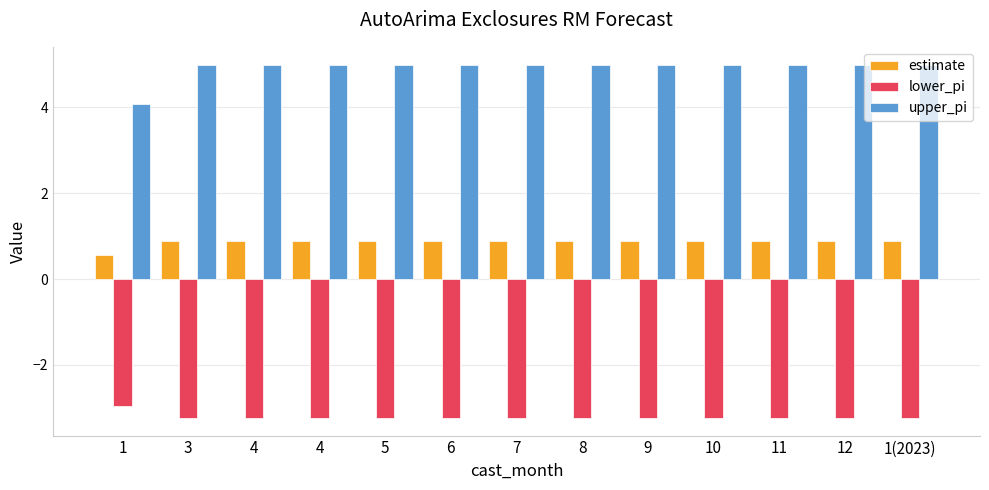

Between 4 and 8, which series saw the biggest shift?

estimate